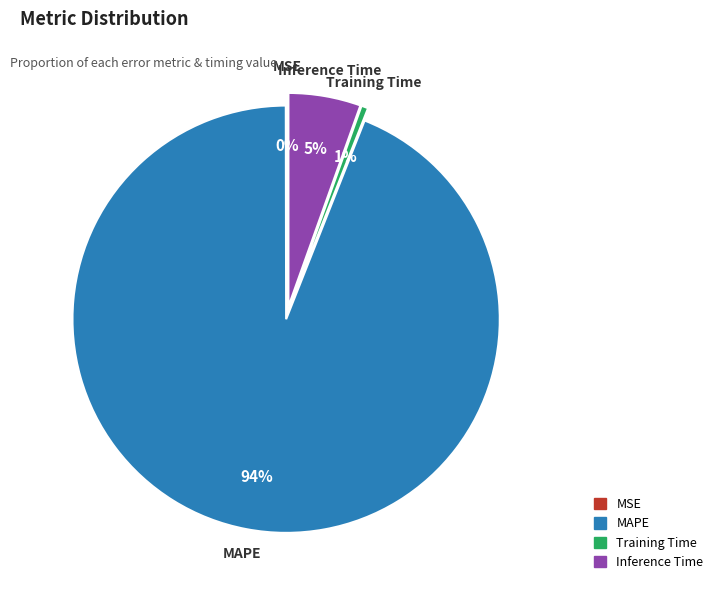

To the nearest percent, what is the difference between the largest and smallest slice percentages?

94%